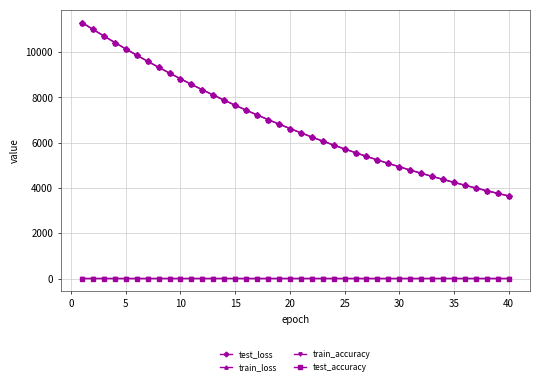

What are all the series names shown in the legend?

test_loss, train_loss, train_accuracy, test_accuracy